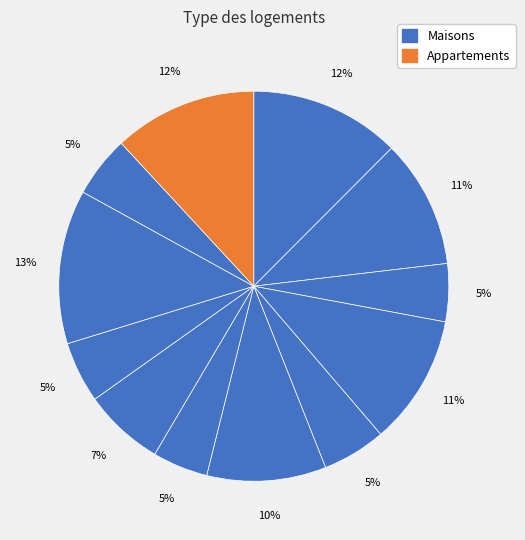

Is there any slice that represents more than half of the pie?

No